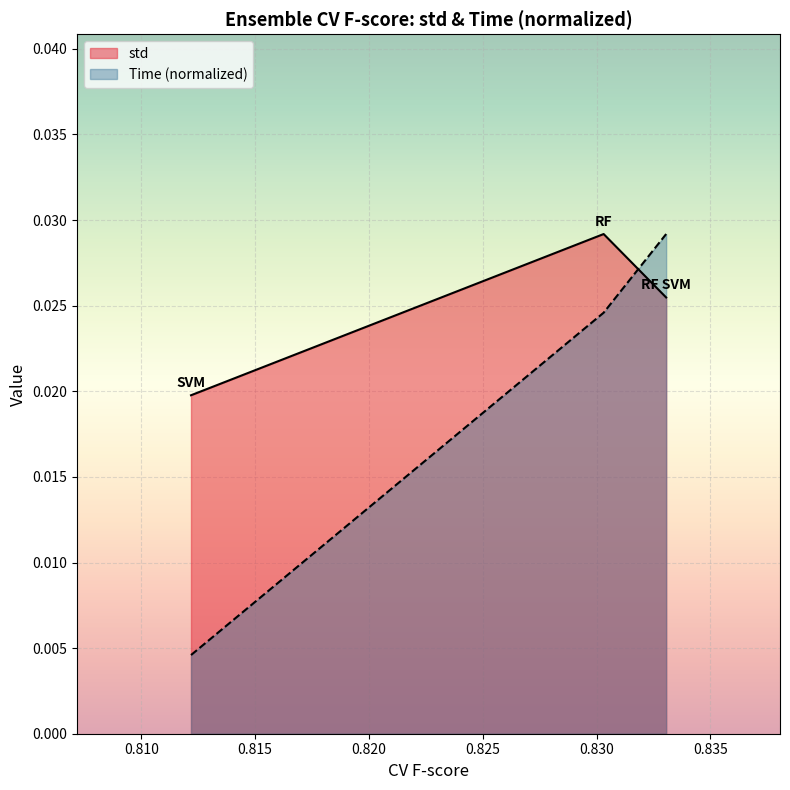

At which label does std reach its minimum?

SVM